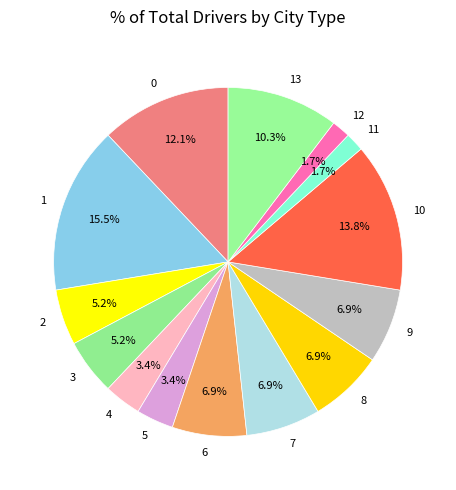

To the nearest percent, what portion does 2 represent?

5%